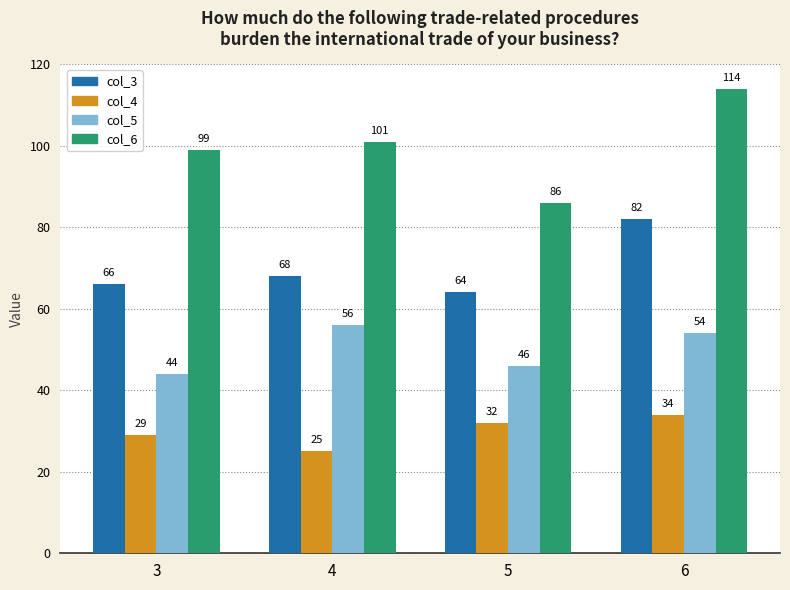

What is the difference between the maximum and minimum values in the col_5 series?

12